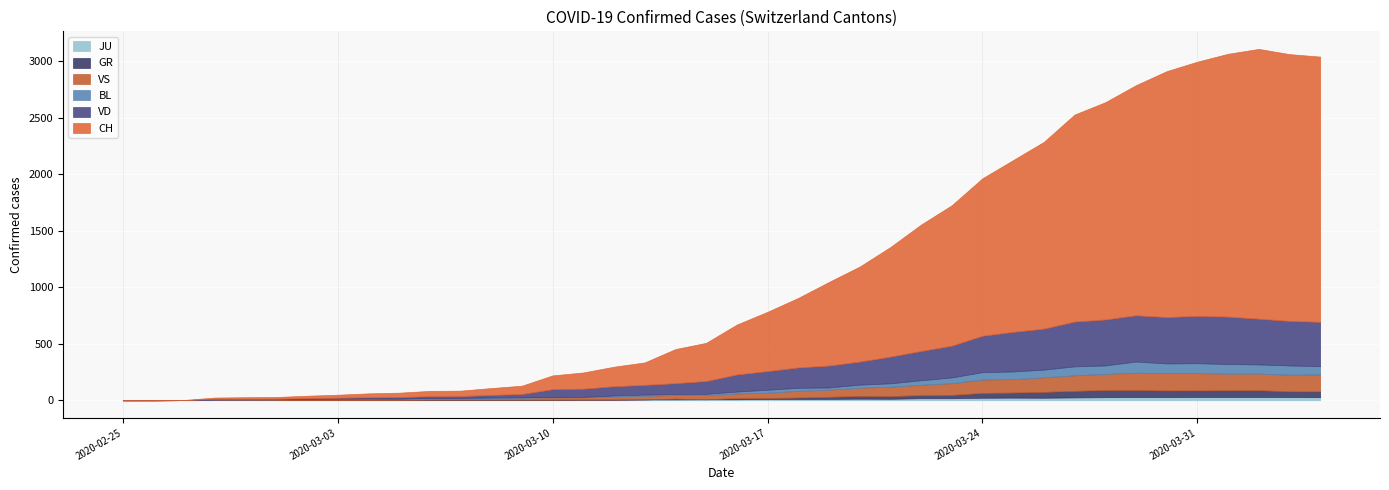

True or false: CH and JU intersect in this chart.

False